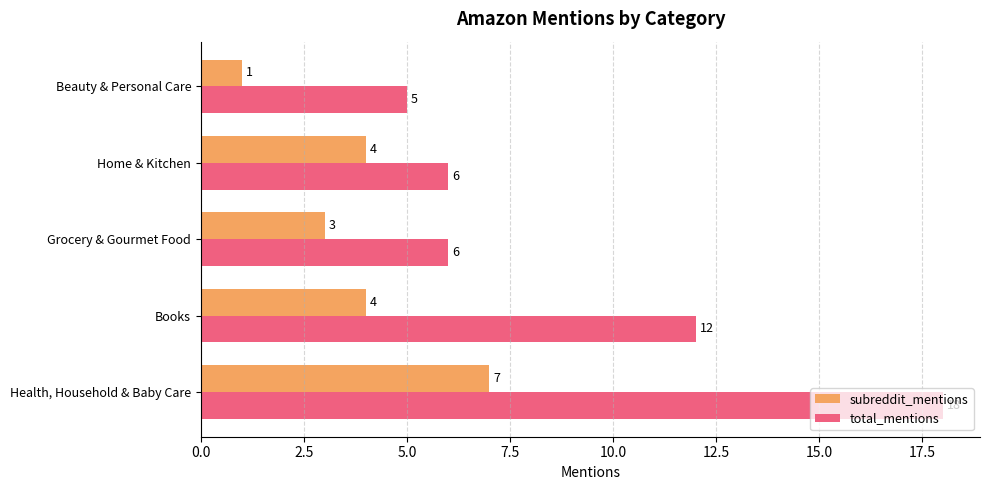

What is the greatest value displayed?

18